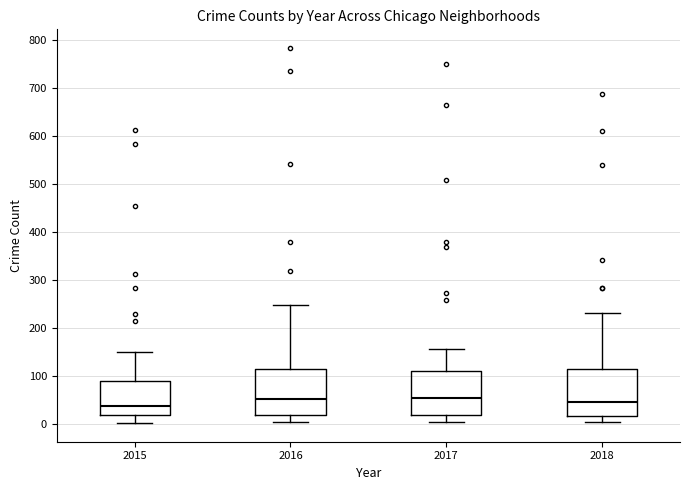

Reading left to right, read every box against the y-axis: the position of its median line, the range the box covers, and the ends of its whiskers. The values are not printed on the chart, so give them approximately, as read against the axis.

2015: median 40, box 20 to 90, whiskers 0 to 150
2016: median 50, box 20 to 110, whiskers 0 to 250
2017: median 50, box 20 to 110, whiskers 0 to 160
2018: median 50, box 20 to 120, whiskers 0 to 230